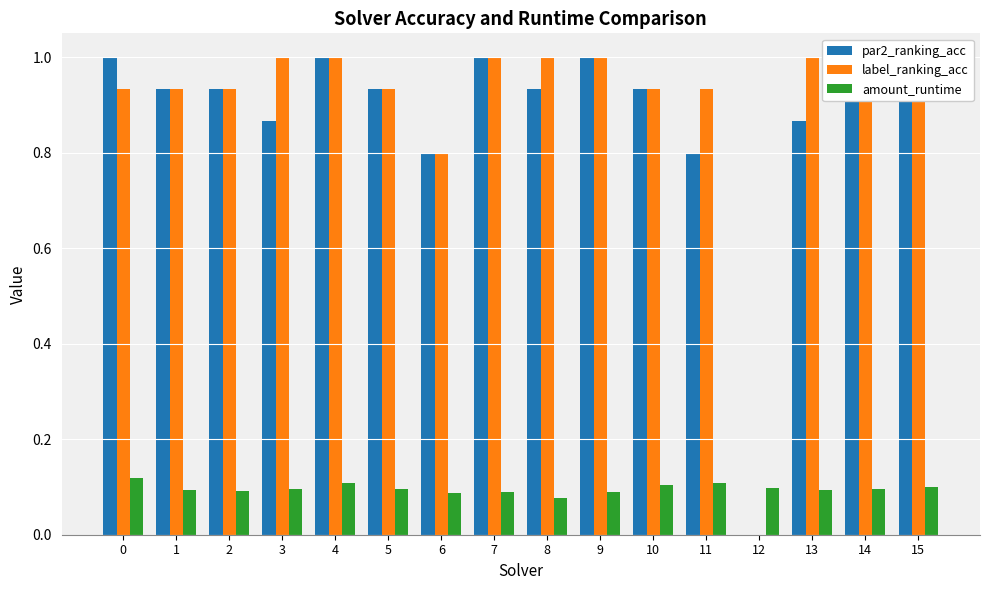

Reading right to left, list all the values displayed in this chart.

par2_ranking_acc: 1.0	0.9	0.9	0.0	0.8	0.9	1.0	0.9	1.0	0.8	0.9	1.0	0.9	0.9	0.9	1.0
label_ranking_acc: 1.0	1.0	1.0	0.0	0.9	0.9	1.0	1.0	1.0	0.8	0.9	1.0	1.0	0.9	0.9	0.9
amount_runtime: 0.1	0.1	0.1	0.1	0.1	0.1	0.1	0.1	0.1	0.1	0.1	0.1	0.1	0.1	0.1	0.1